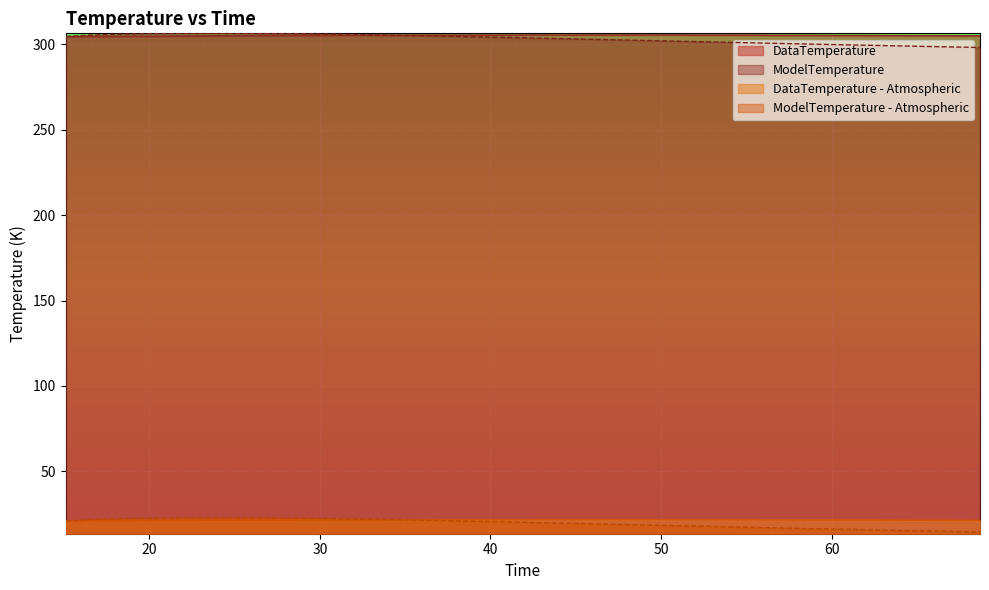

What are all the series names shown in the legend?

DataTemperature, ModelTemperature, DataTemperature - Atmospheric, ModelTemperature - Atmospheric